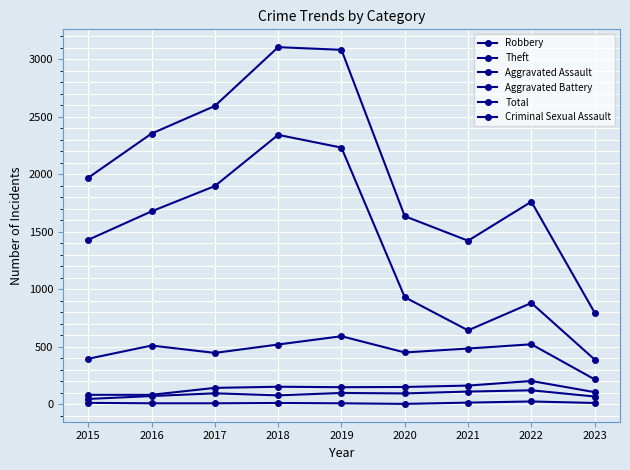

Does the chart have visible grid lines?

Yes